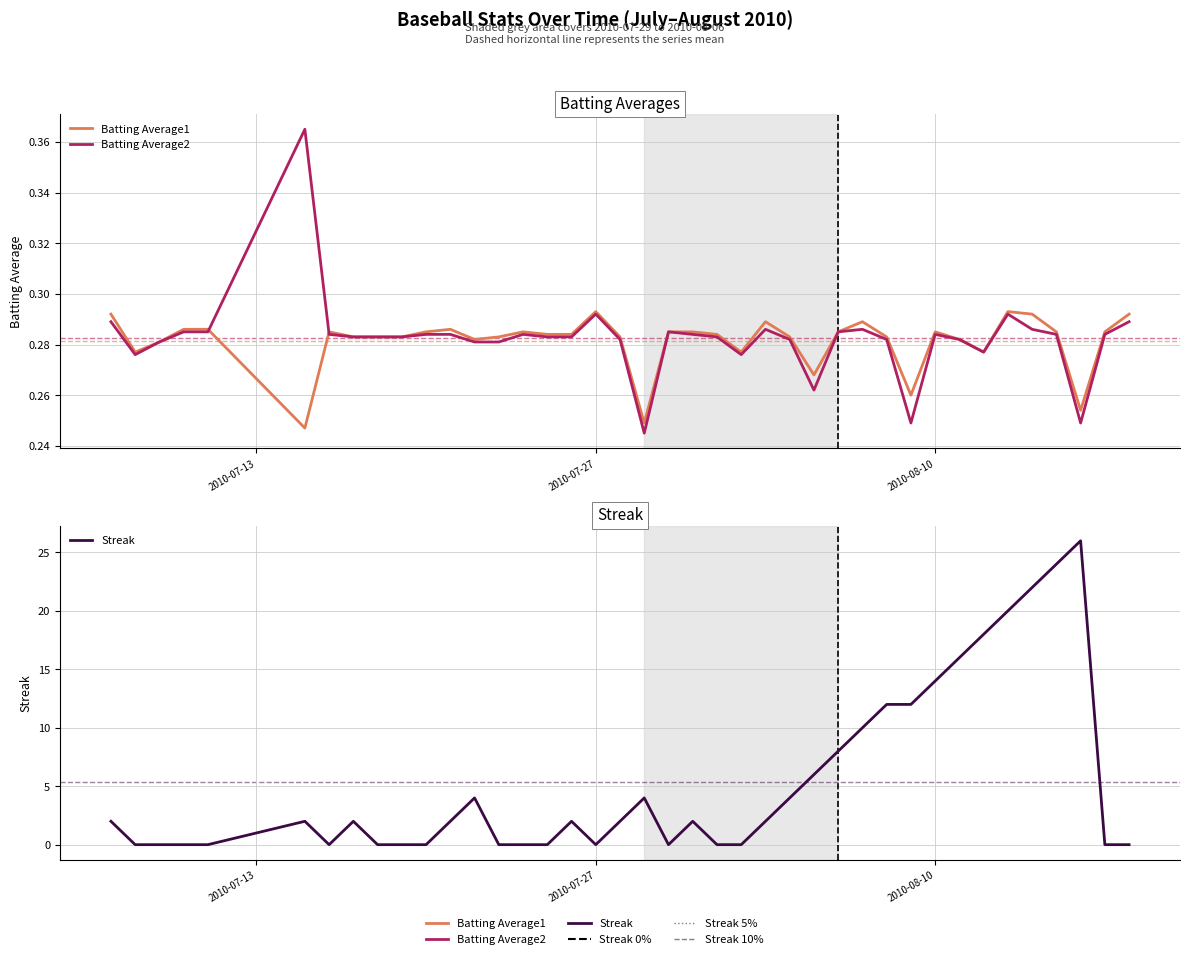

Is this an area chart (filled region under the line)?

No